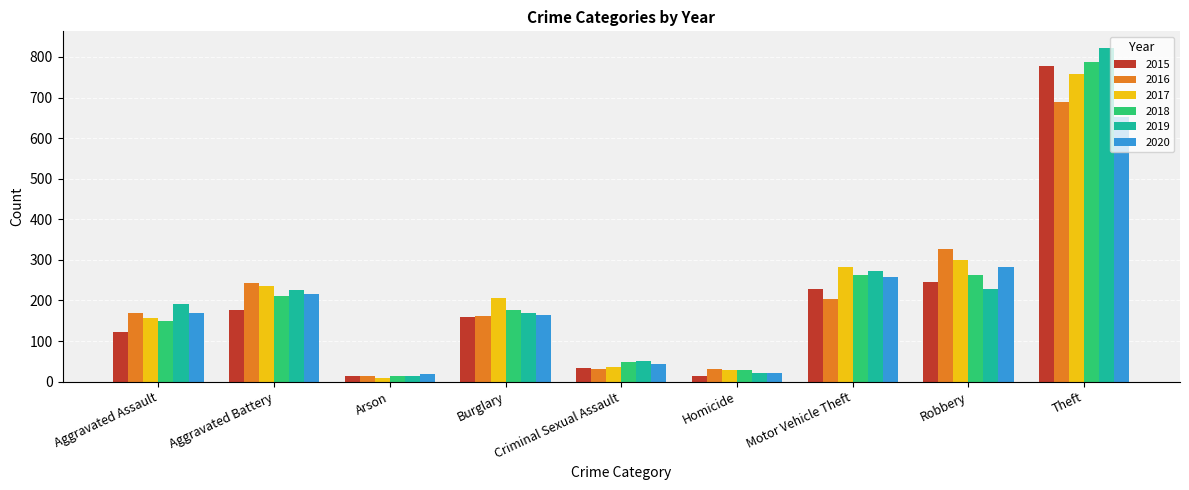

What is the smallest value displayed?

10